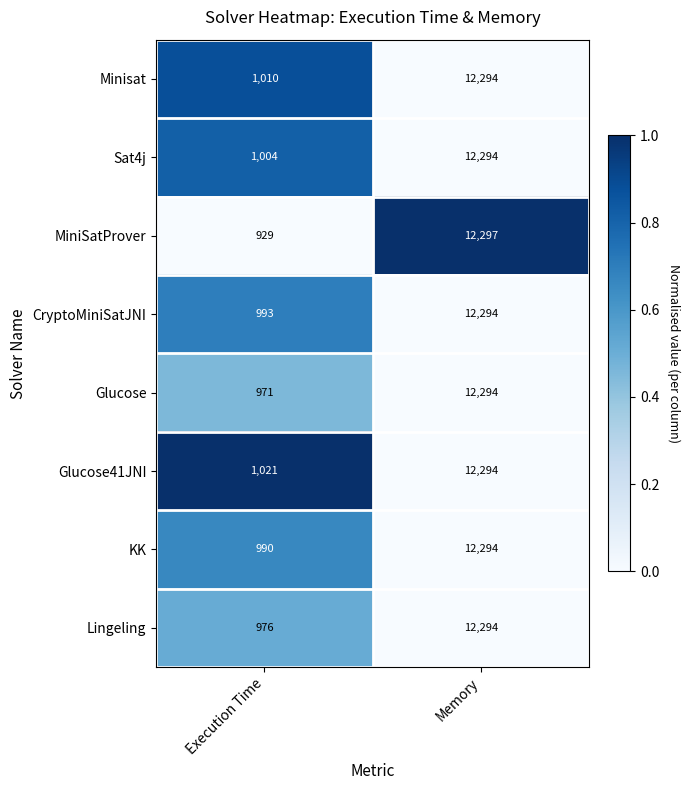

Reading left to right, transcribe all the data shown in this chart.

Minisat: Execution Time=1010	Memory=12294
Sat4j: Execution Time=1004	Memory=12294
MiniSatProver: Execution Time=929	Memory=12297
CryptoMiniSatJNI: Execution Time=993	Memory=12294
Glucose: Execution Time=971	Memory=12294
Glucose41JNI: Execution Time=1021	Memory=12294
KK: Execution Time=990	Memory=12294
Lingeling: Execution Time=976	Memory=12294